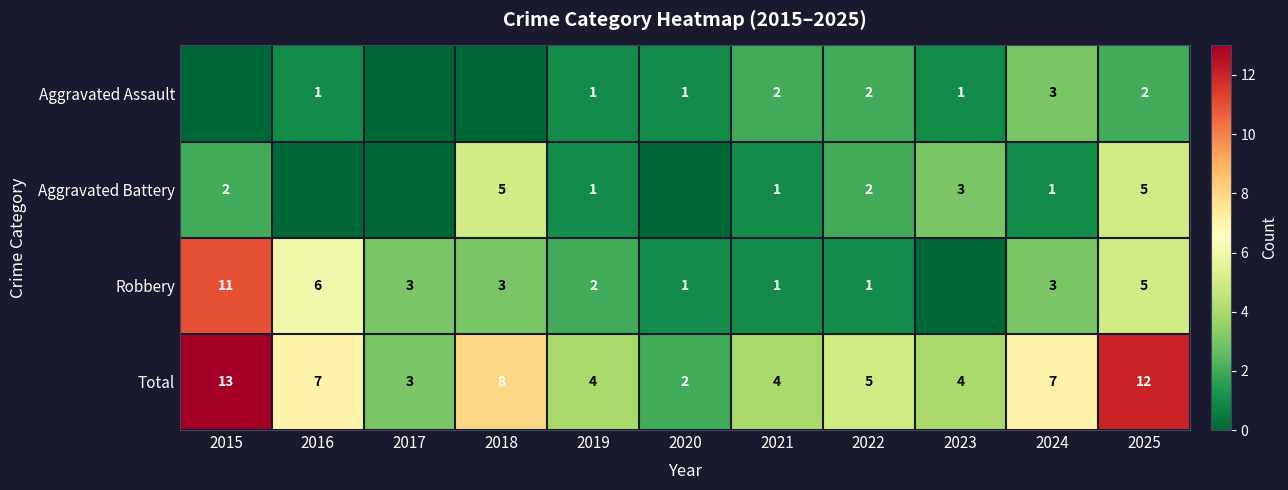

What is the sum of the Aggravated Assault values at 2021 and 2016?

3